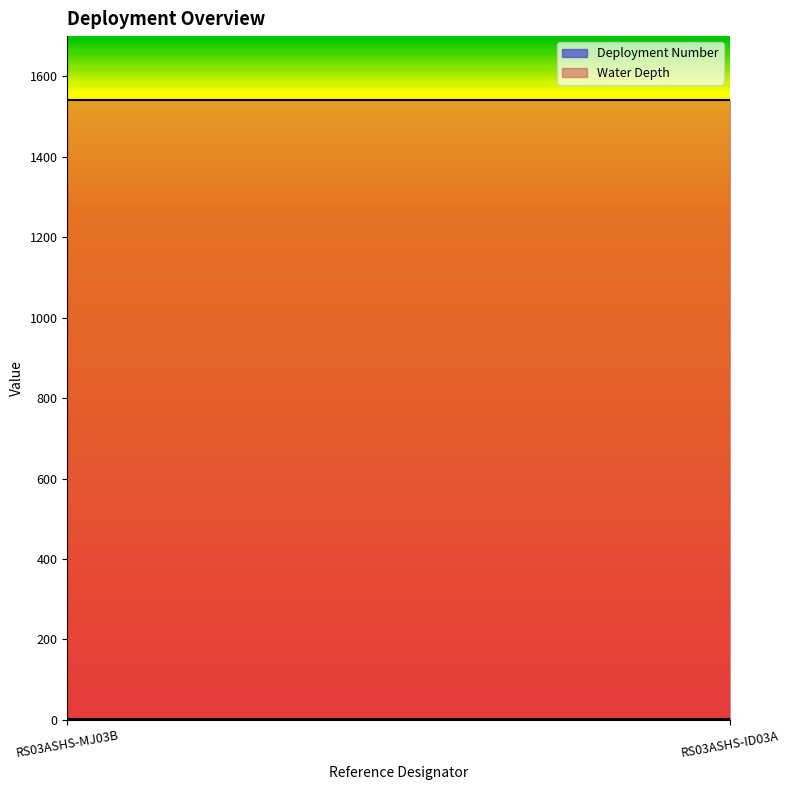

Reading left to right, extract all data points from this chart.

Deployment Number: 1	1
Water Depth: 1541	1541